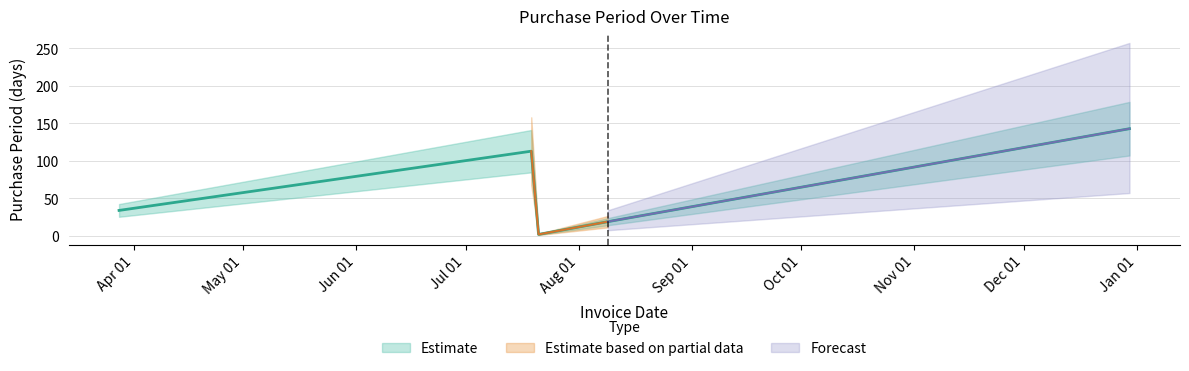

Between 2016-07-21 and 2016-08-09, which is larger?

2016-08-09